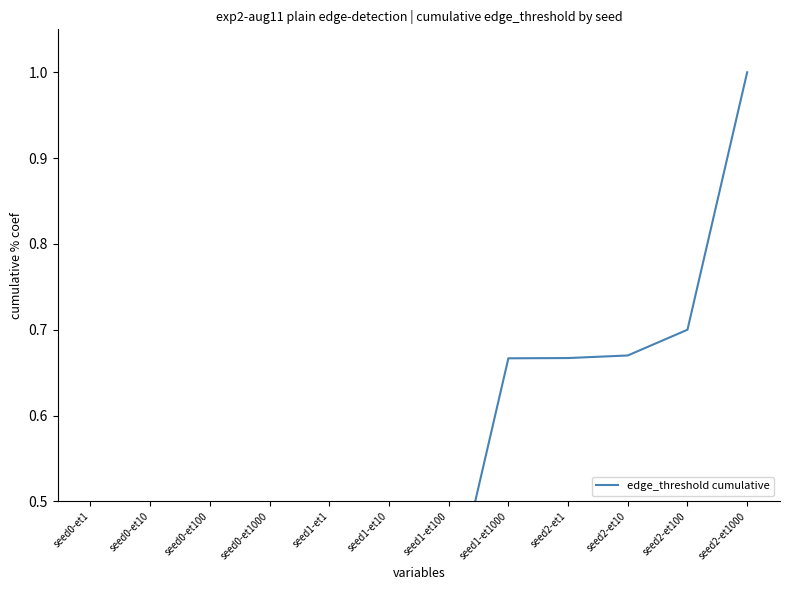

Where is the data nearest to the value 0?

seed0-et1